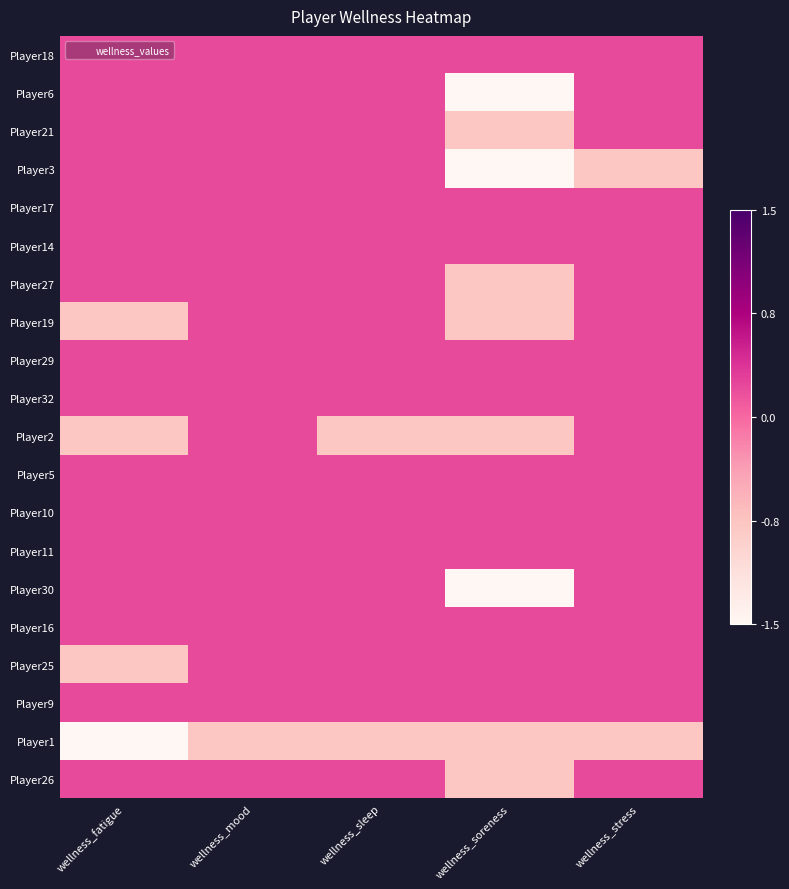

Rank the series by their maximum value, from highest to lowest.

Player18, Player6, Player21, Player3, Player17, Player14, Player27, Player19, Player29, Player32, Player2, Player5, Player10, Player11, Player30, Player16, Player25, Player9, Player26, Player1